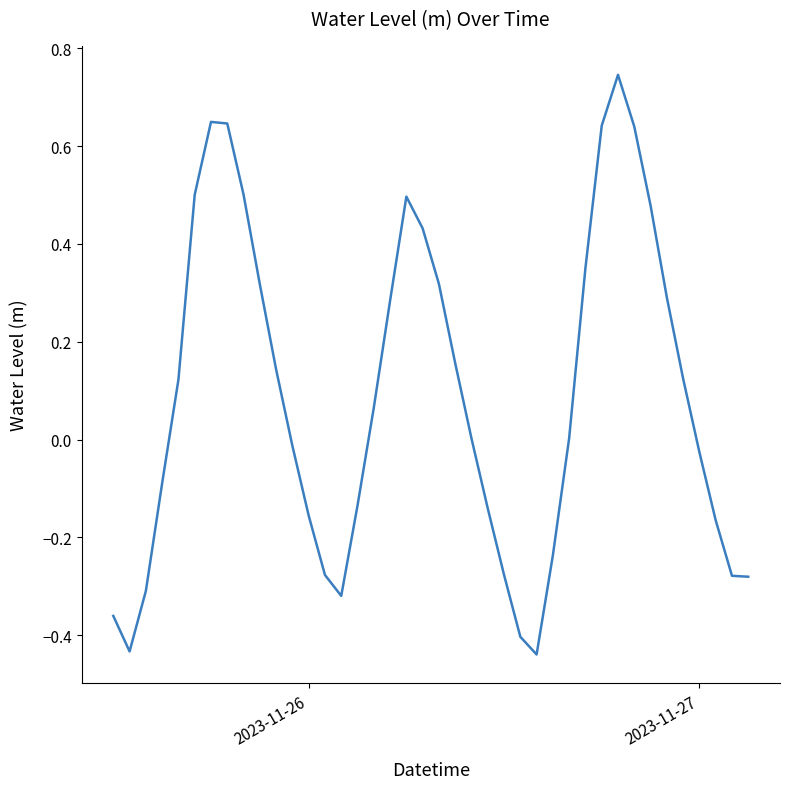

What is the difference between the maximum and minimum values?

1.2